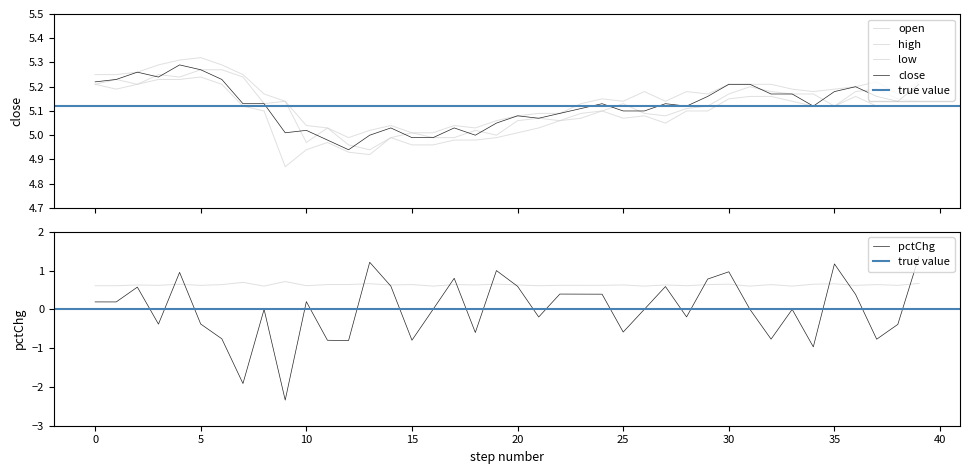

Does the chart have visible grid lines?

No